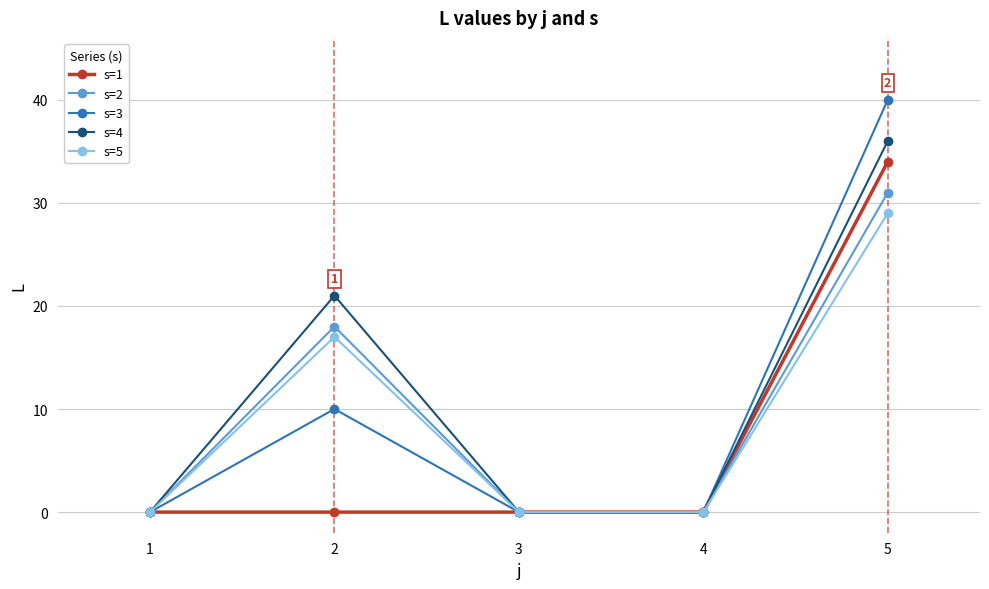

List the series in order of their peak value, highest first.

s=3, s=4, s=1, s=2, s=5